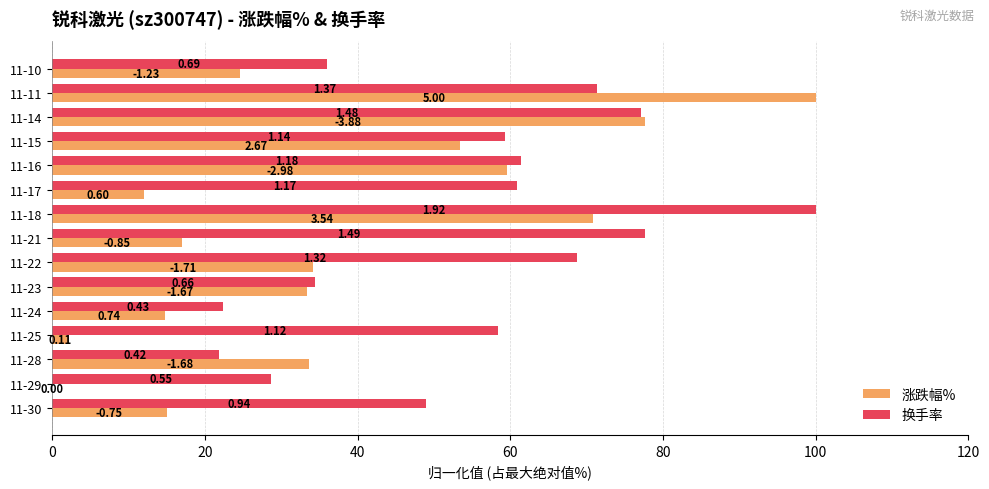

What position from the left is 60?

4